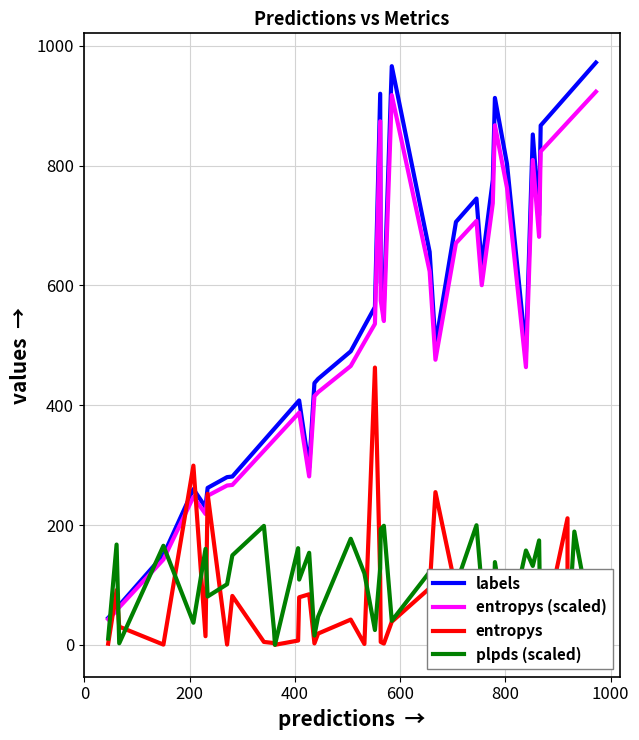

How many values in the plpds (scaled) series are below 108?

20